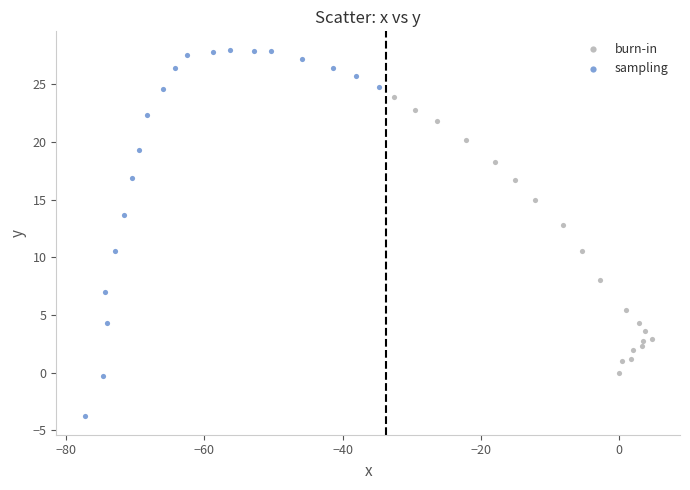

Which series has the largest Y range (max minus min)?

sampling